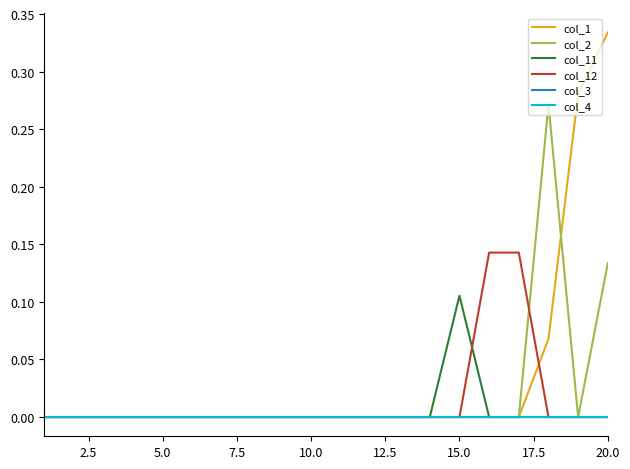

What is the label of the 15th point from the right?

12.5